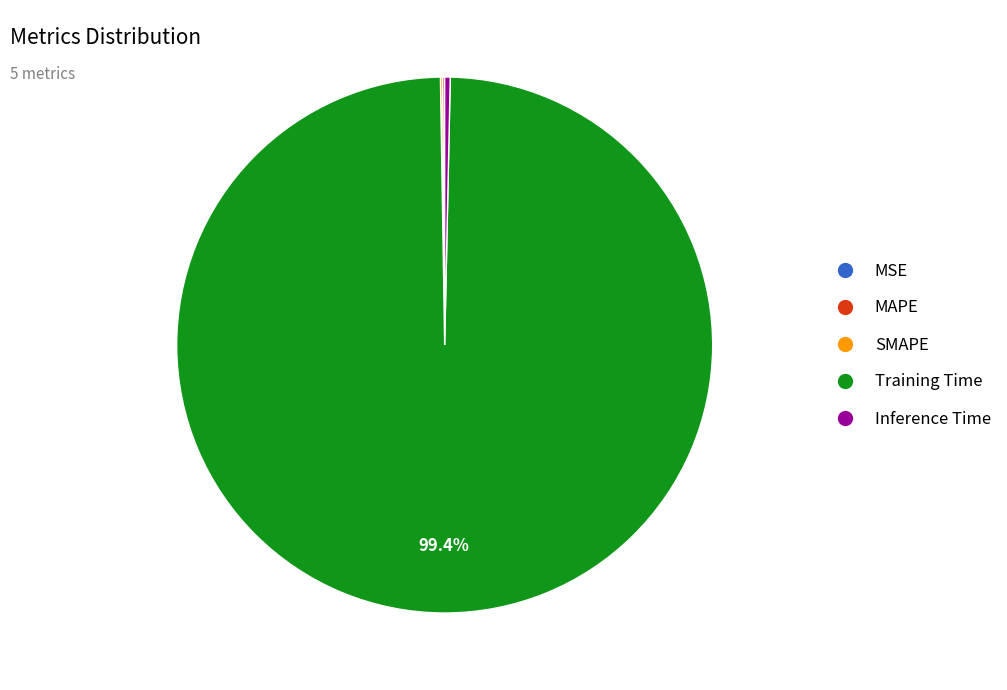

Which slice is the largest?

Training Time